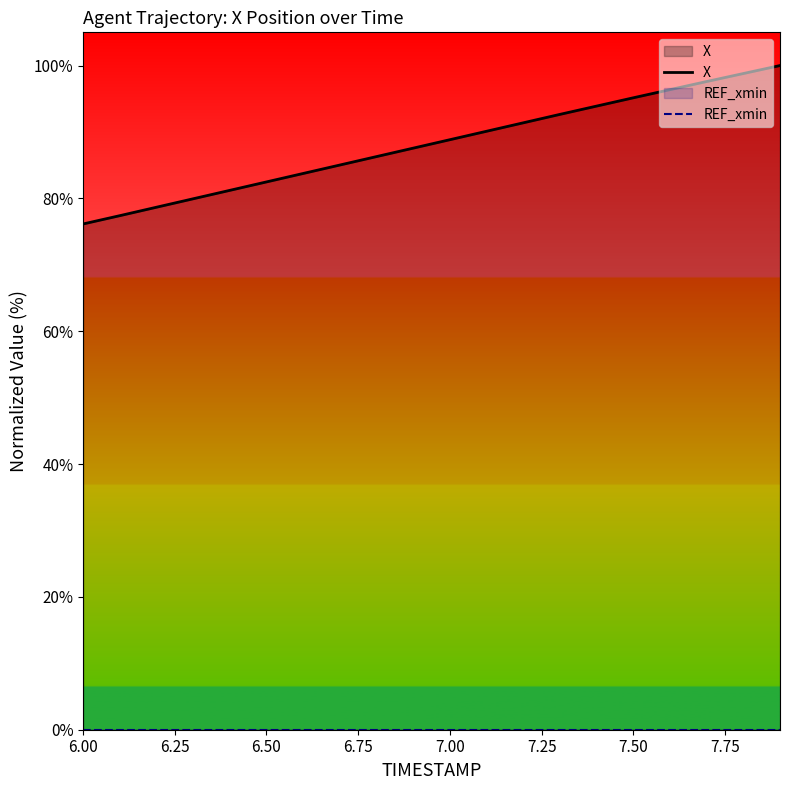

True or false: X and REF_xmin cross at least once.

False